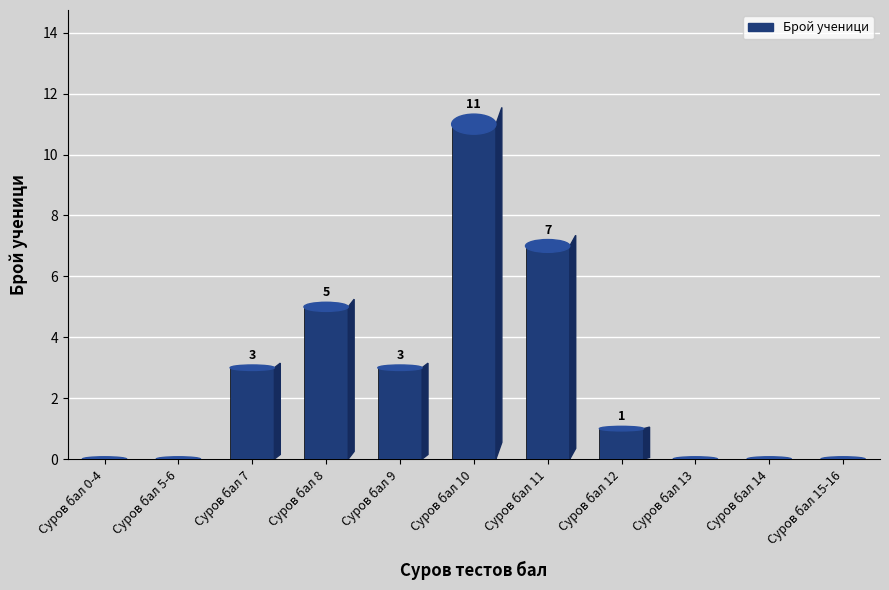

What is the sum of all values?

30